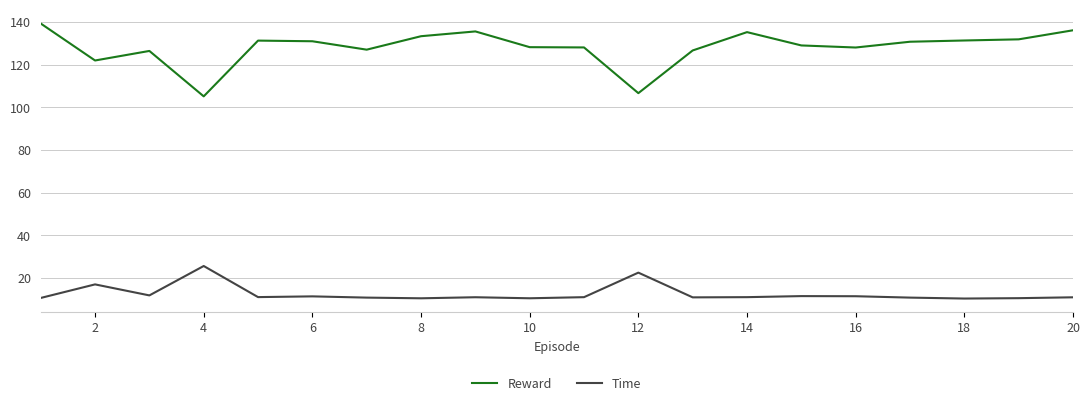

Which series has the largest total across all categories?

Reward